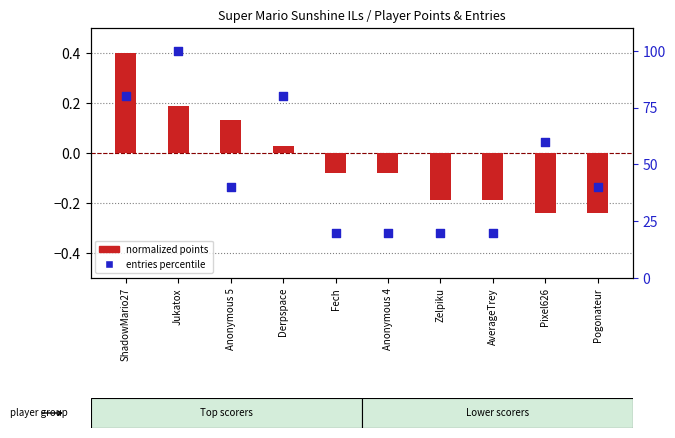

Which series contains the lowest Y value?

normalized points